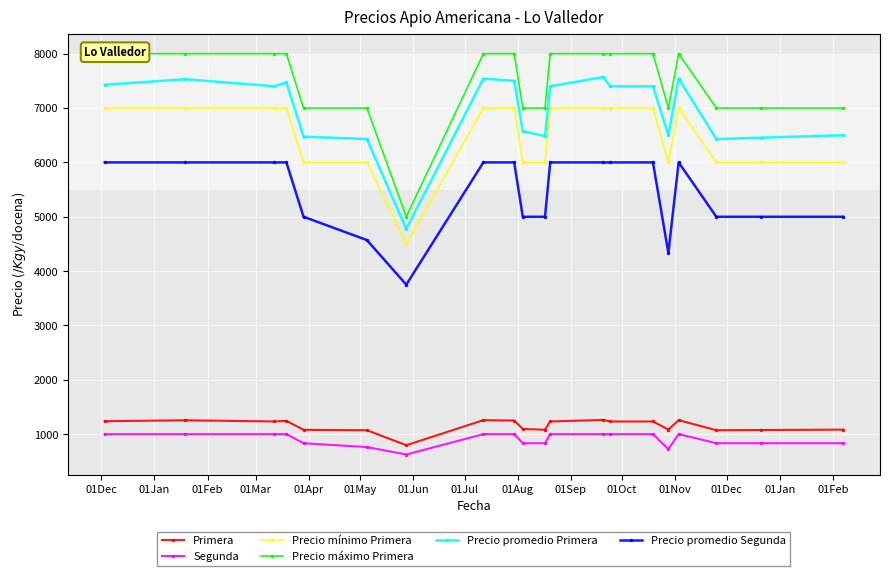

True or false: Precio mínimo Primera and Segunda intersect in this chart.

False